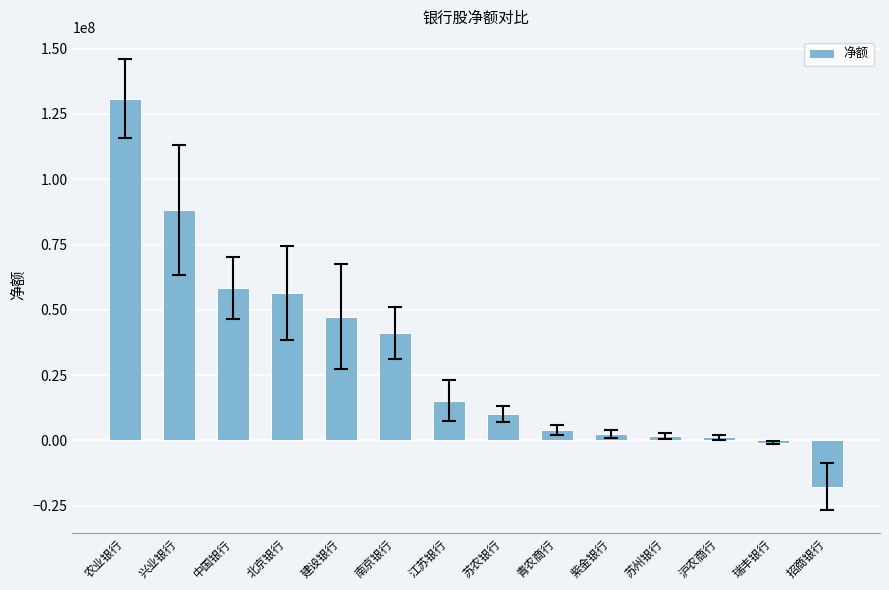

What is the sum of the values at 北京银行 and 紫金银行?

59013983